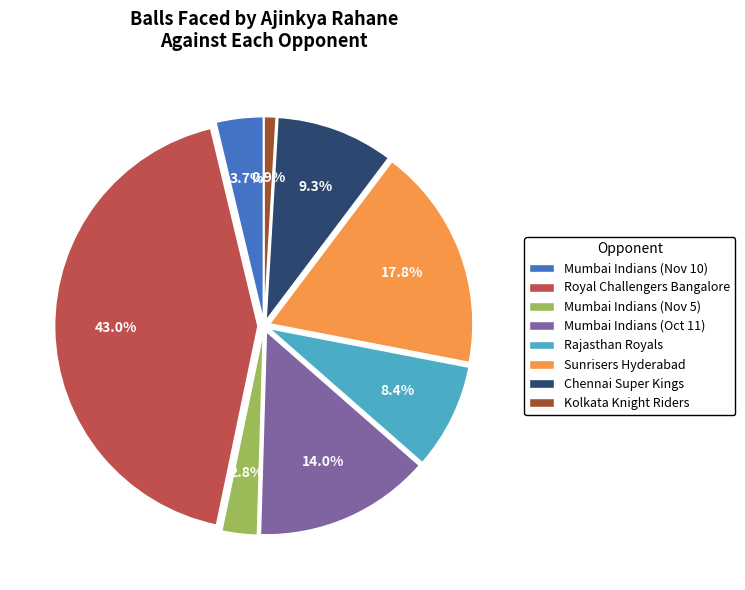

To the nearest percent, what portion does Sunrisers Hyderabad represent?

18%